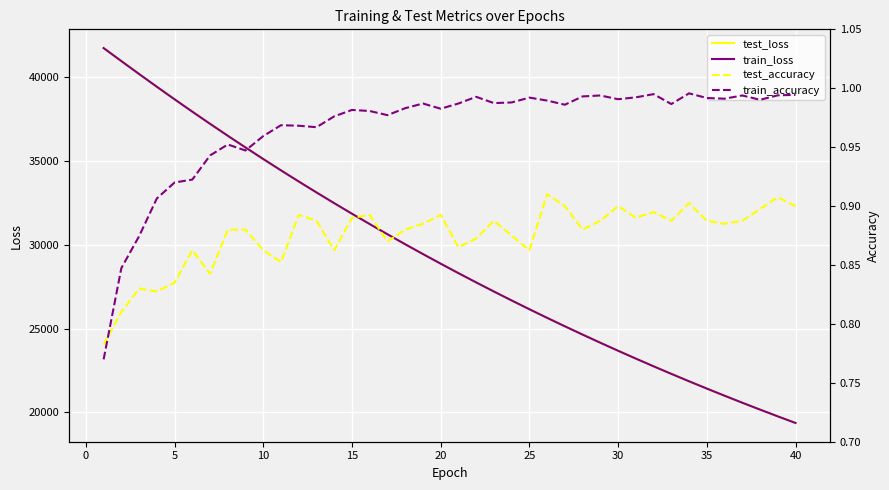

In test_accuracy, how many points are lower than both neighbors (excluding endpoints)?

11